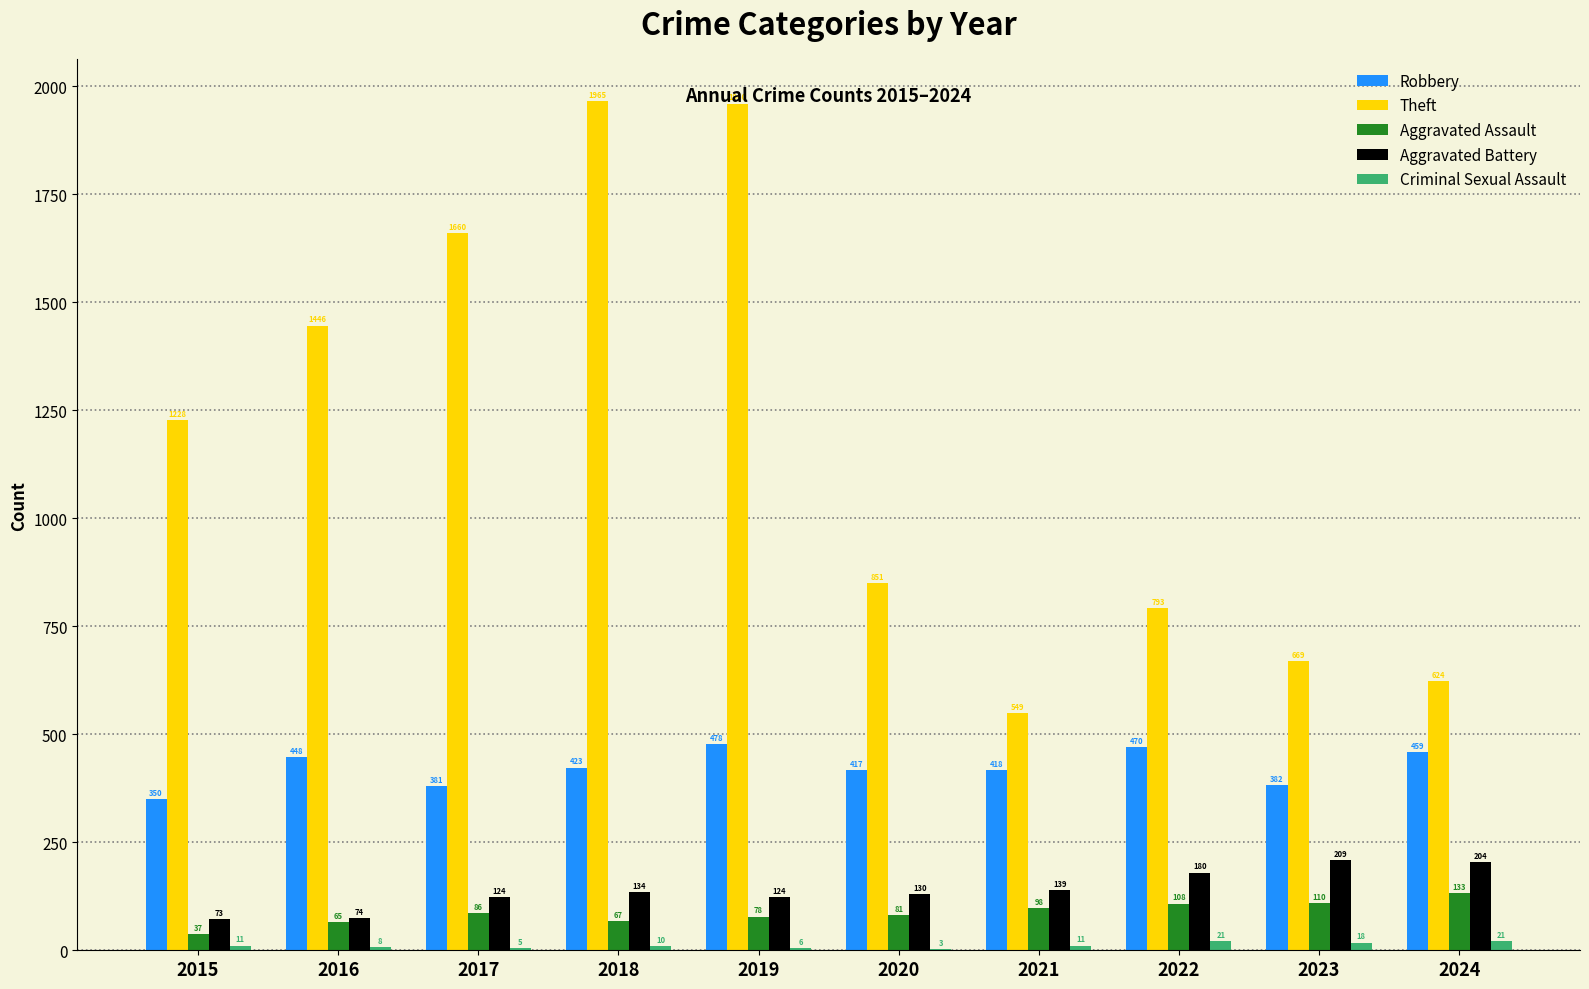

What is the sum of all Theft values?

11745